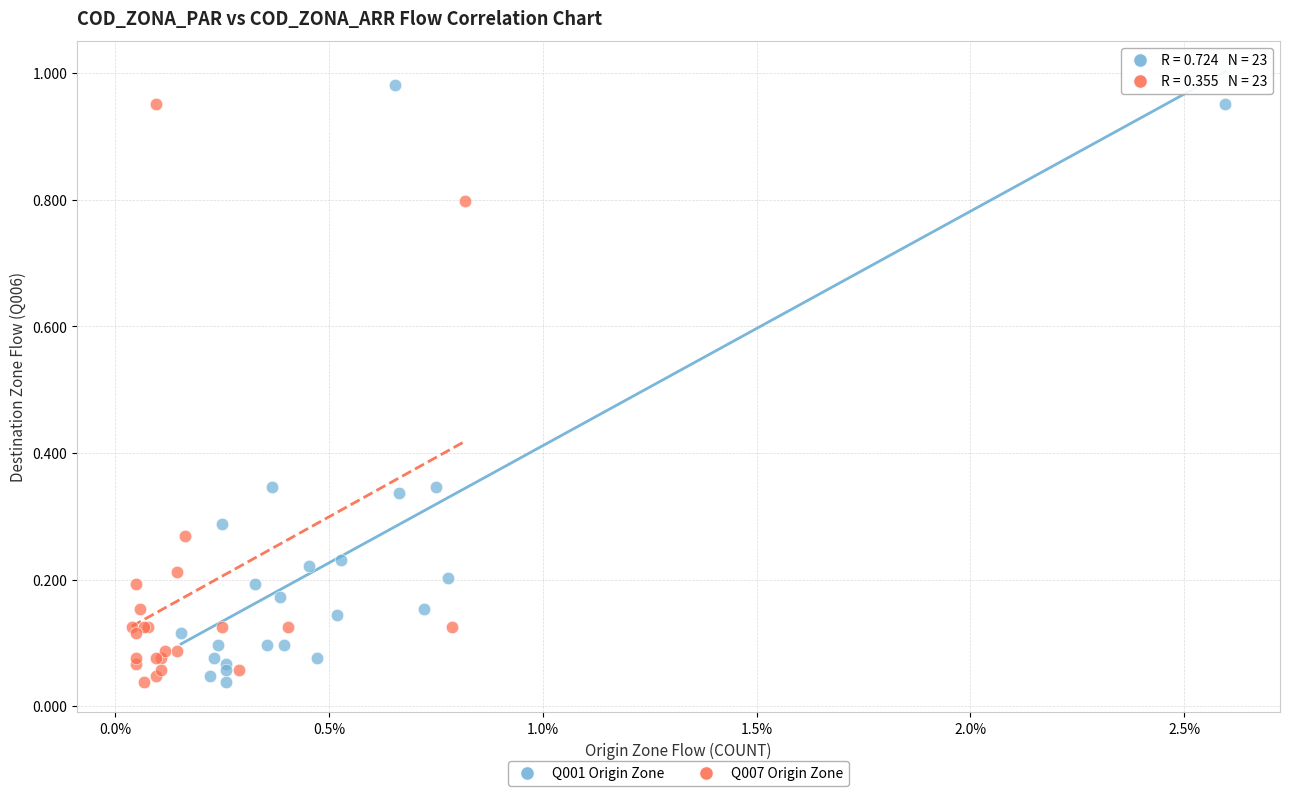

Which series contains the highest Y value?

Q001 Origin Zone